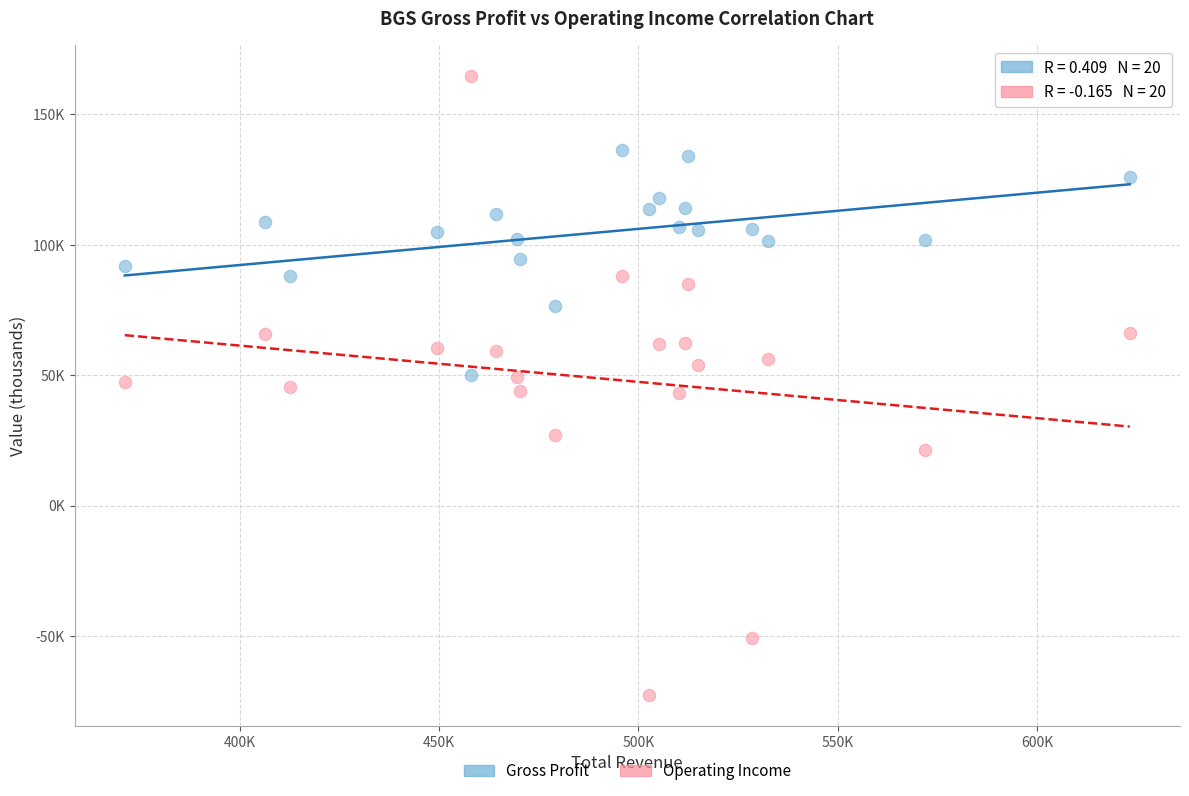

What are all the series names shown in the legend?

Gross Profit, Operating Income